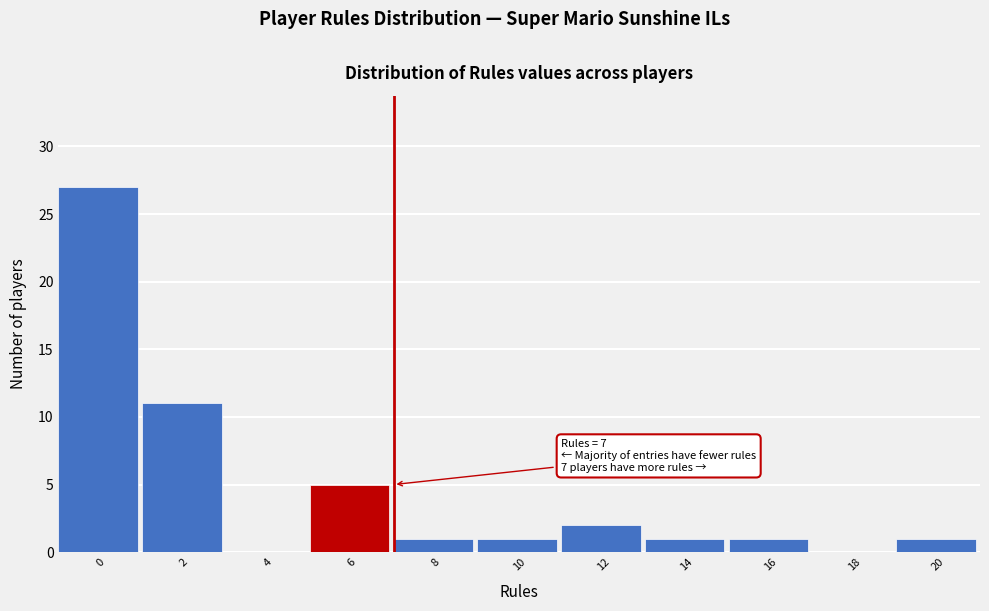

Reading left to right, list all the values displayed in this chart.

0=27	2=11	4=0	6=5	8=1	10=1	12=2	14=1	16=1	18=0	20=1